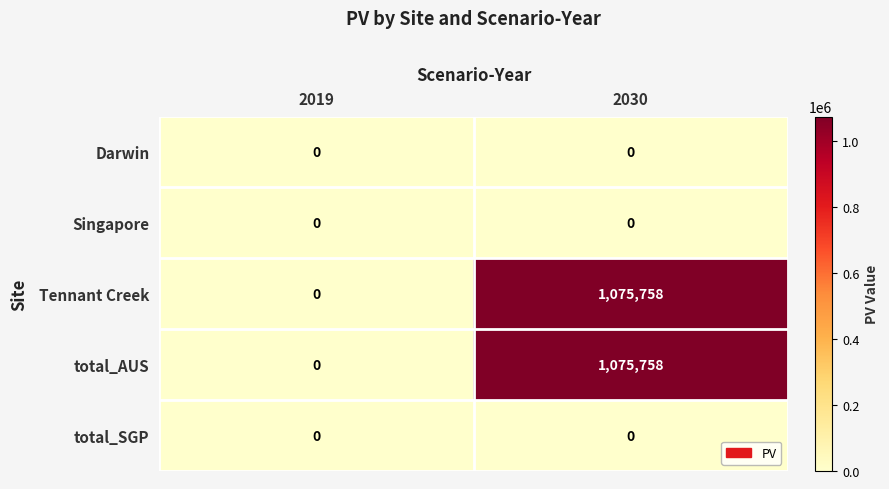

Is it true that total_SGP equals 0 at 2030?

True